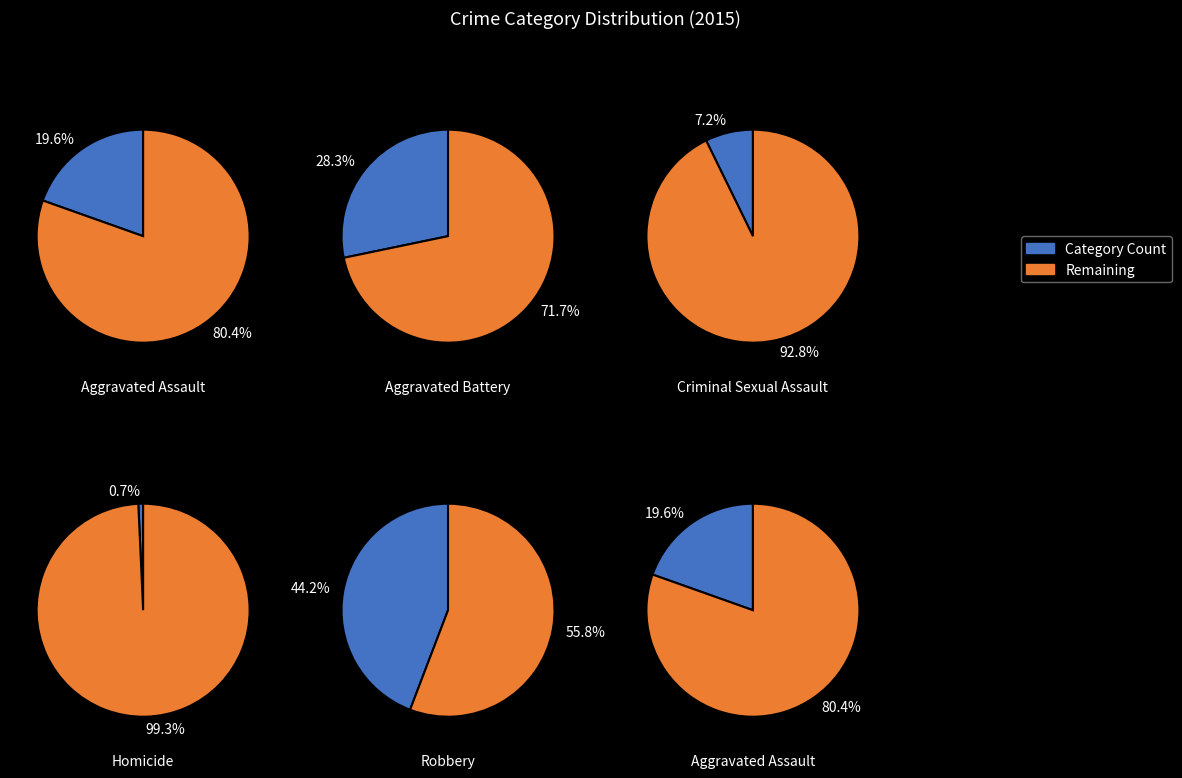

What percentage is the Criminal Sexual Assault slice, to the nearest percent?

7%